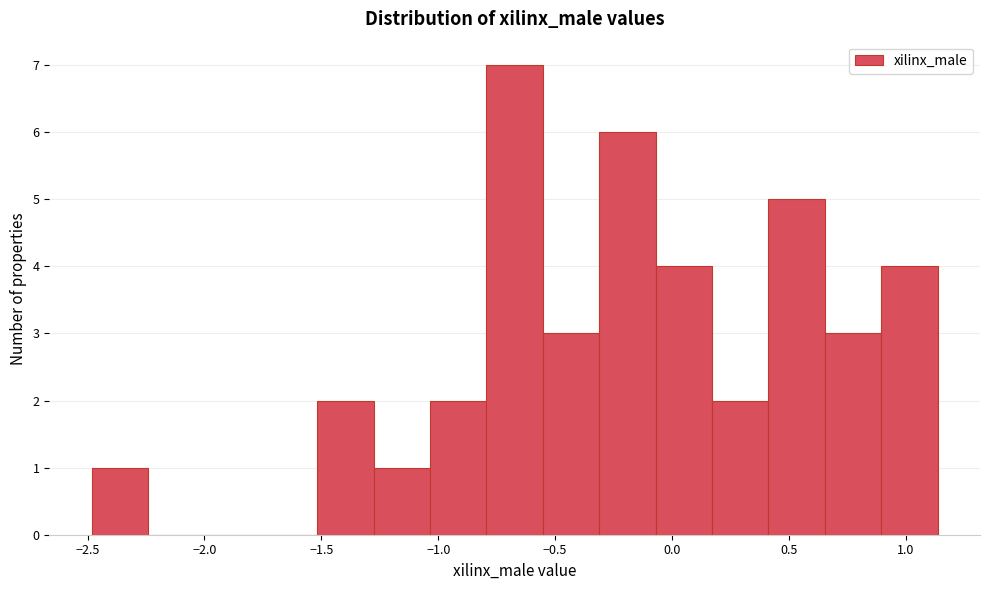

Reading left to right, list every bar in this chart as the range it spans on the x-axis followed by its height. Neither the bar edges nor the heights are printed on the chart, so give them approximately, as read against the axes.

-2.50 to -2.25: 1
-2.25 to -2.00: 0
-2.00 to -1.75: 0
-1.75 to -1.50: 0
-1.50 to -1.30: 2
-1.30 to -1.05: 1
-1.05 to -0.80: 2
-0.80 to -0.55: 7
-0.55 to -0.30: 3
-0.30 to -0.05: 6
-0.05 to 0.15: 4
0.15 to 0.40: 2
0.40 to 0.65: 5
0.65 to 0.90: 3
0.90 to 1.15: 4